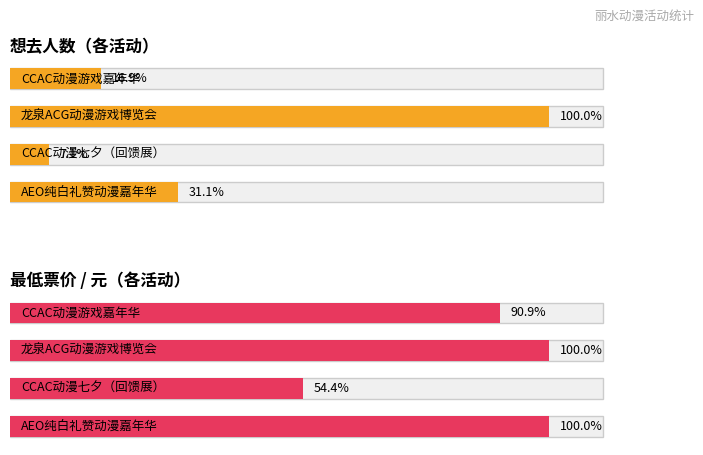

What are all the series names shown in the legend?

想去人数, 最低票价